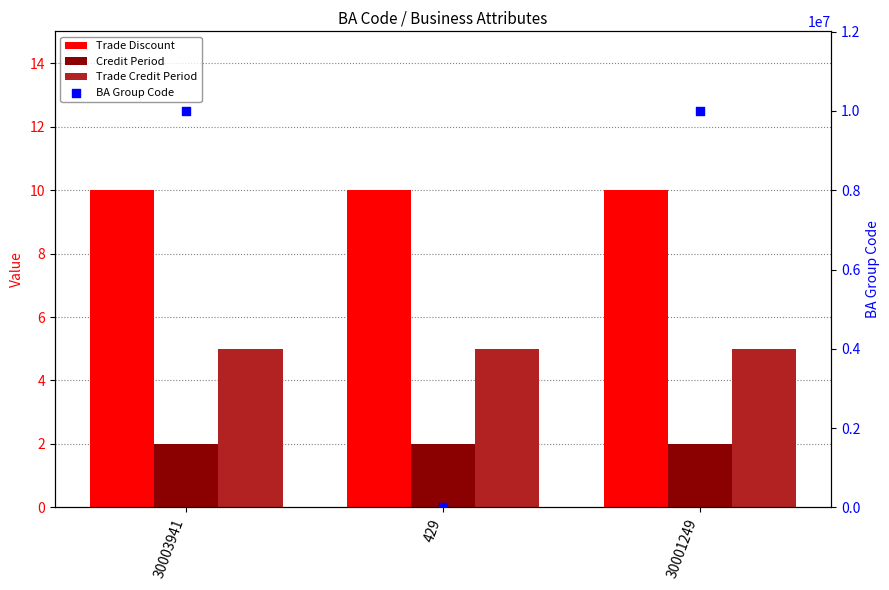

At which category is the sum across all series the highest?

30001249